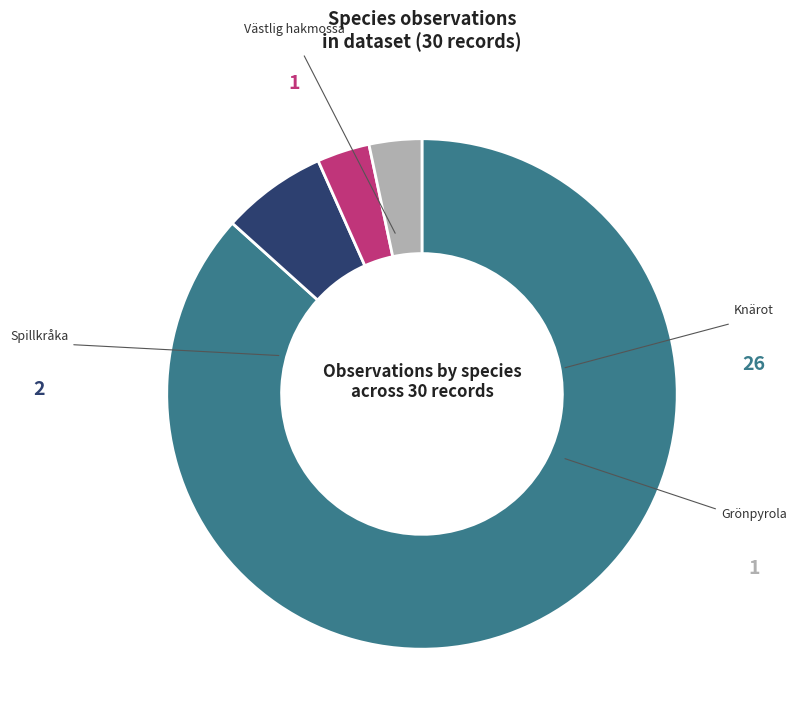

To the nearest percent, what portion does Västlig hakmossa represent?

3%